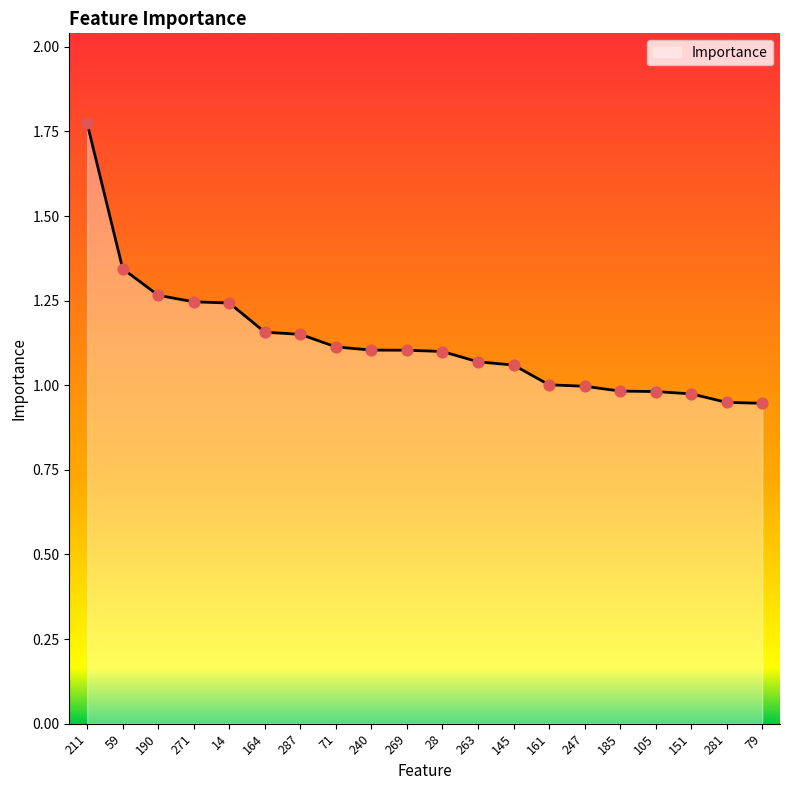

What is the change in value from 263 to 247?

-0.1